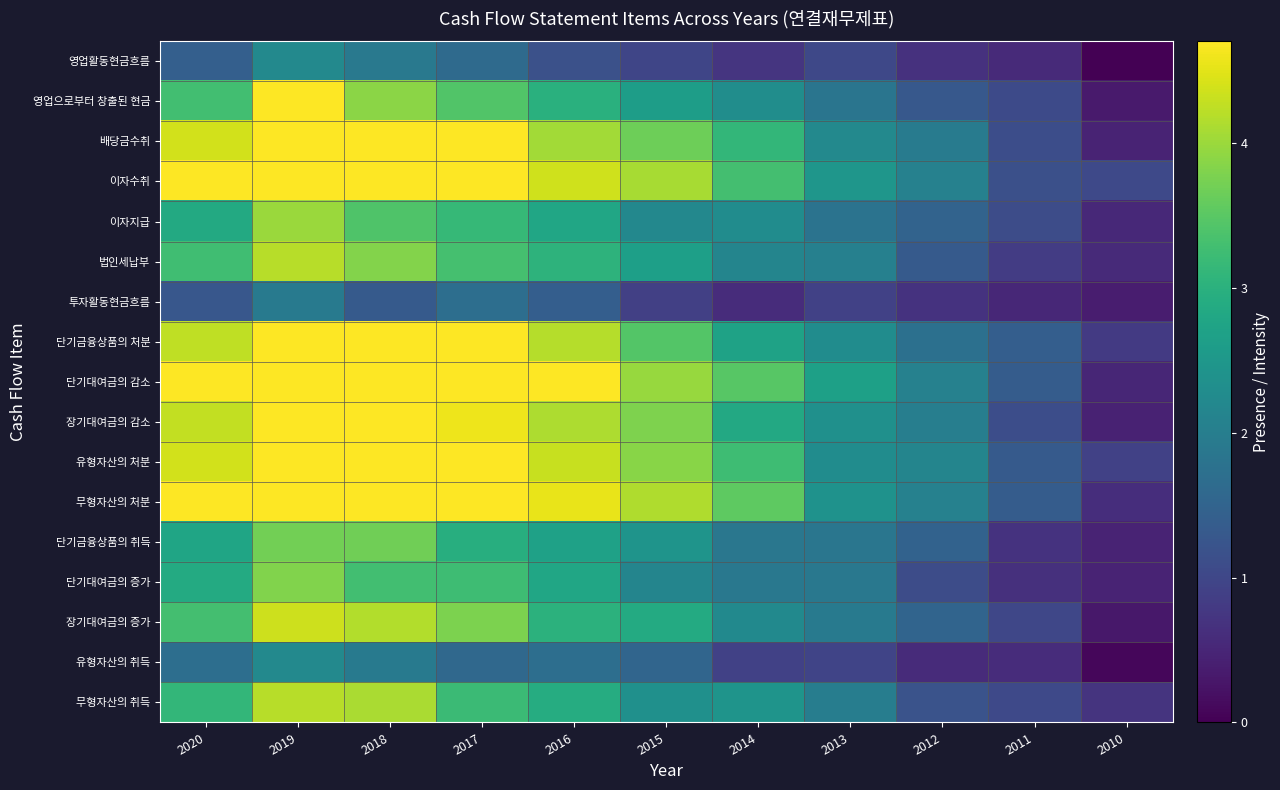

What is the total value across all series at 2018?

64.4